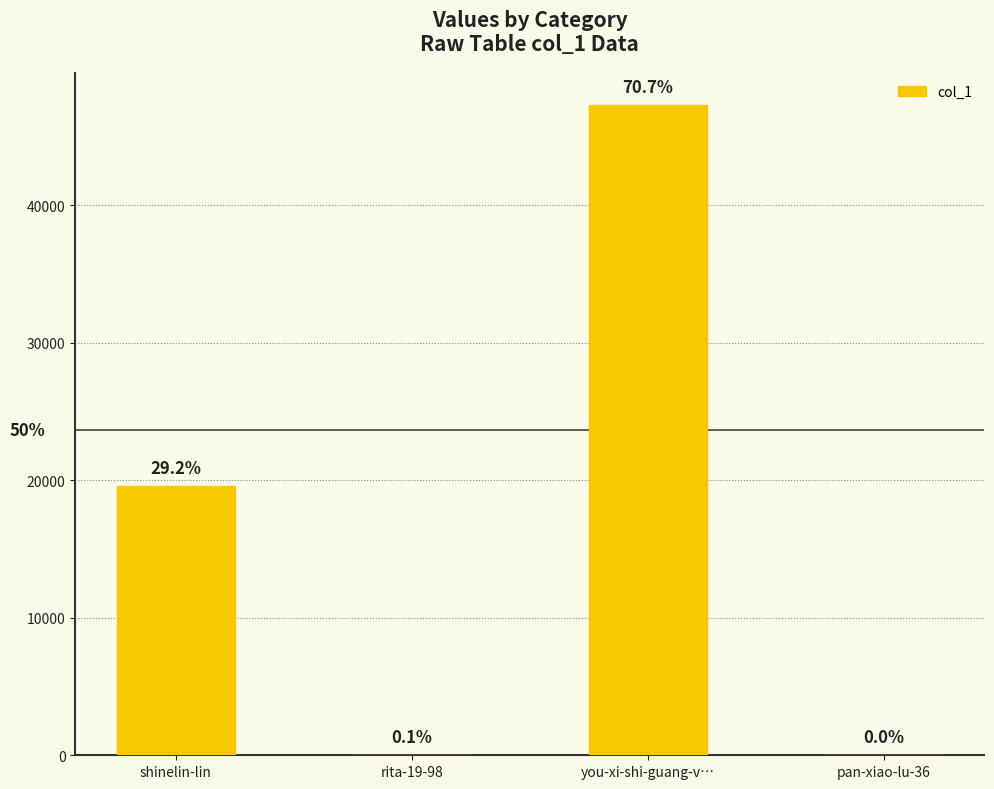

Are the bars horizontal?

No